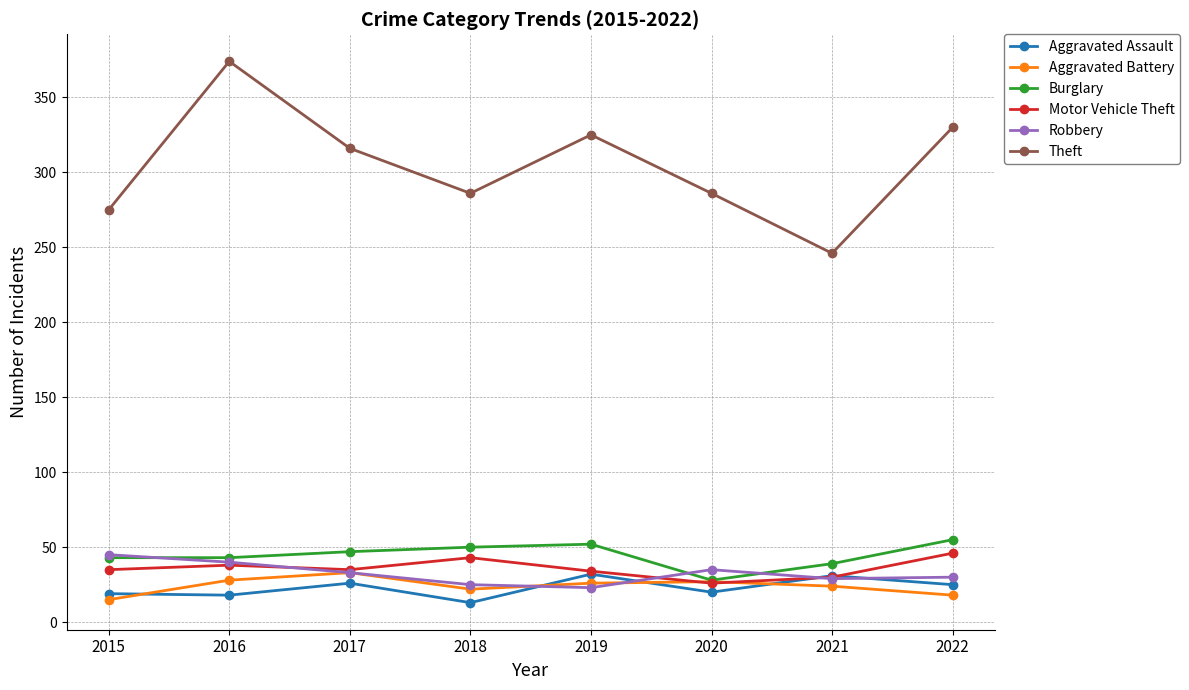

Where is the first local maximum for Aggravated Assault?

2017